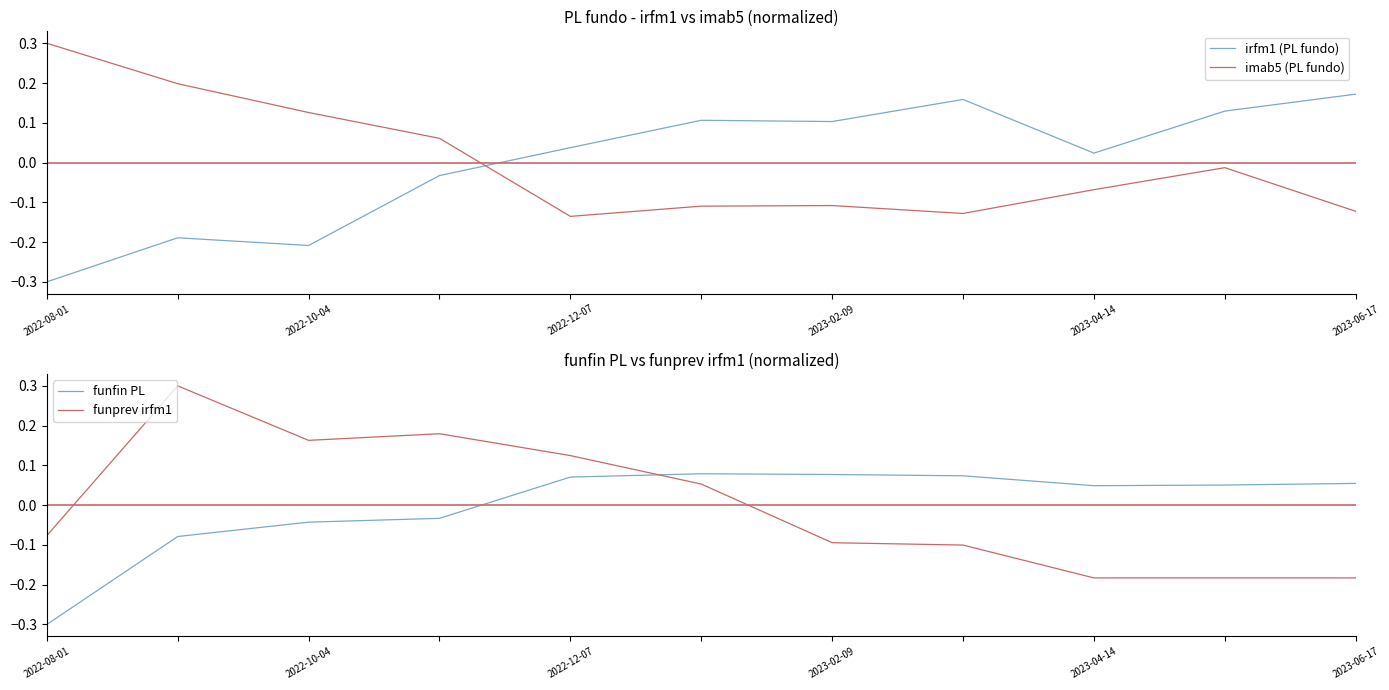

What is the difference between the maximum and minimum values in the funprev irfm1 series?

0.5